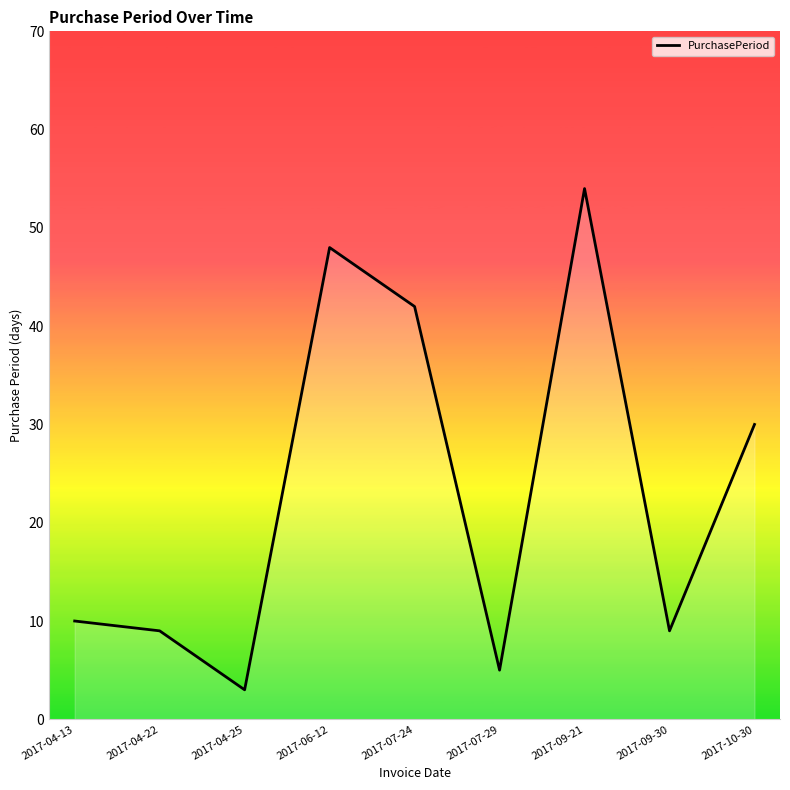

What is the maximum value shown in the chart?

54